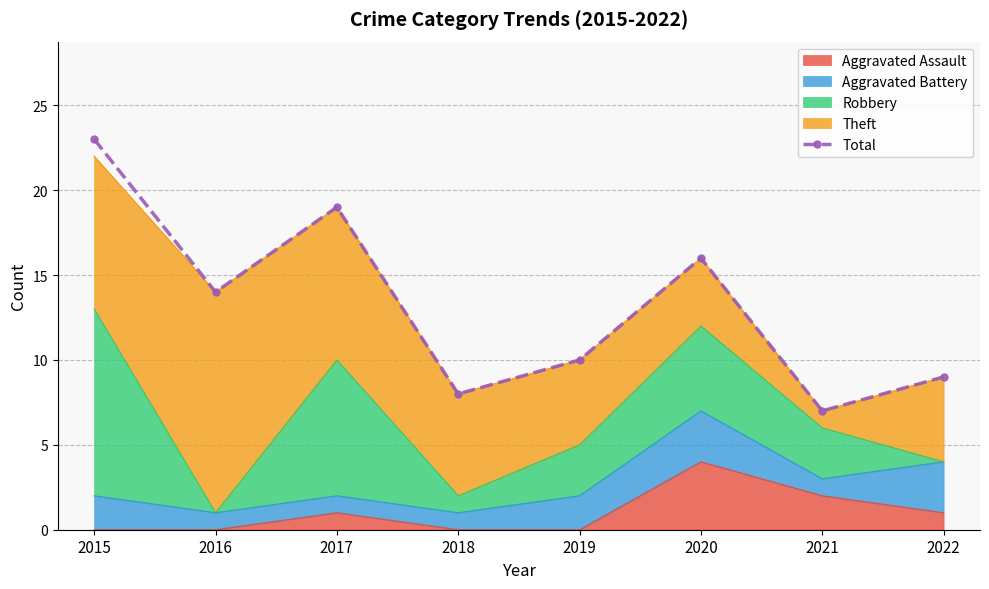

What is the difference between the second highest and minimum values?

12